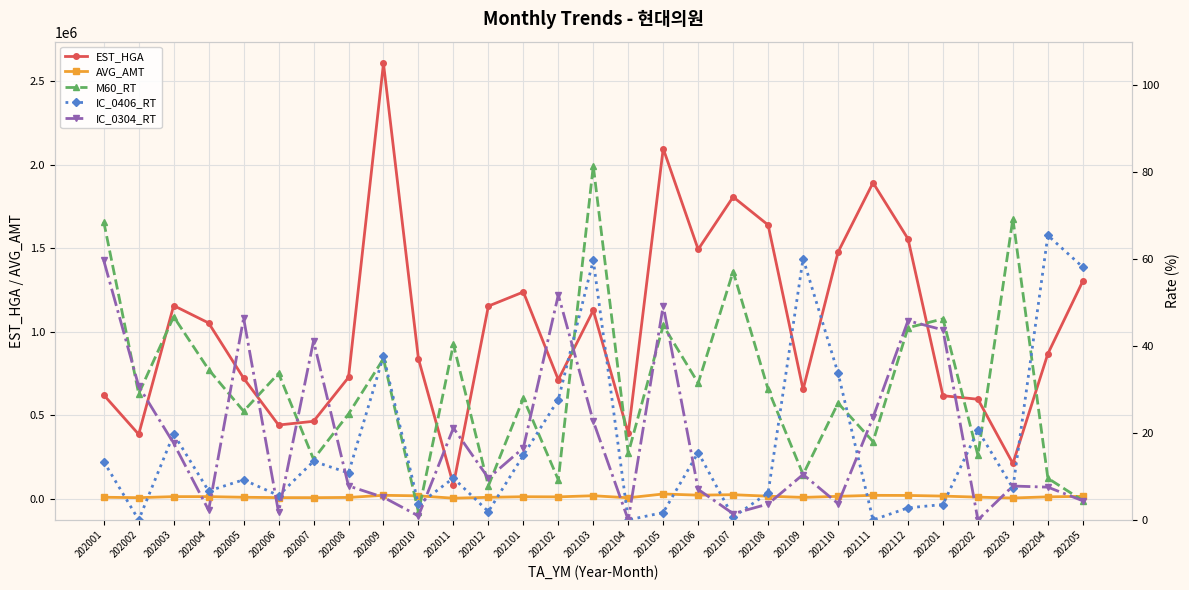

At which category does IC_0406_RT reach its first local valley?

202002